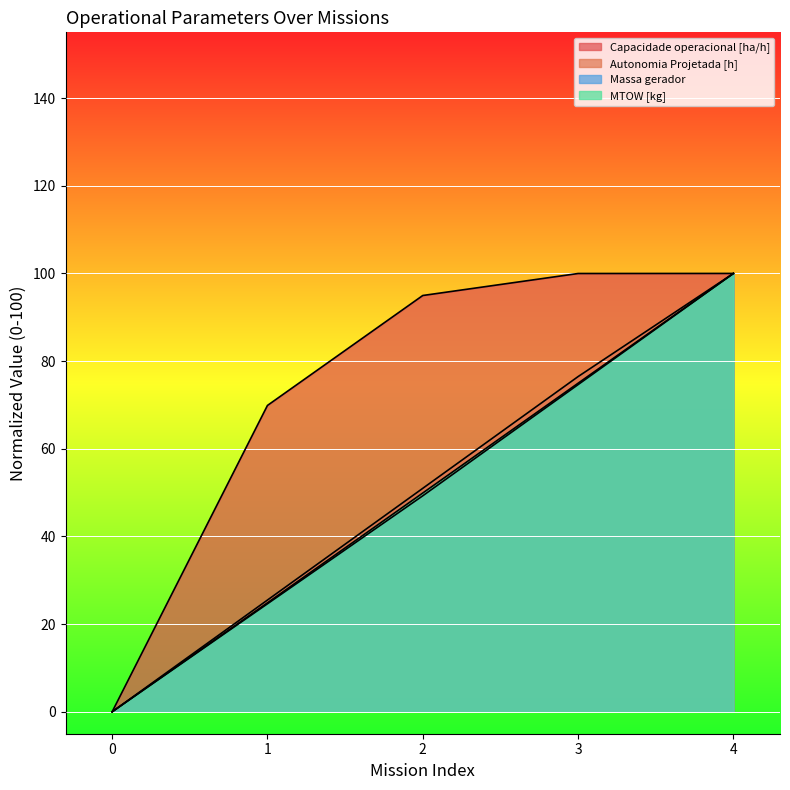

List the labels in order of Massa gerador value, largest first.

4, 3, 2, 1, 0